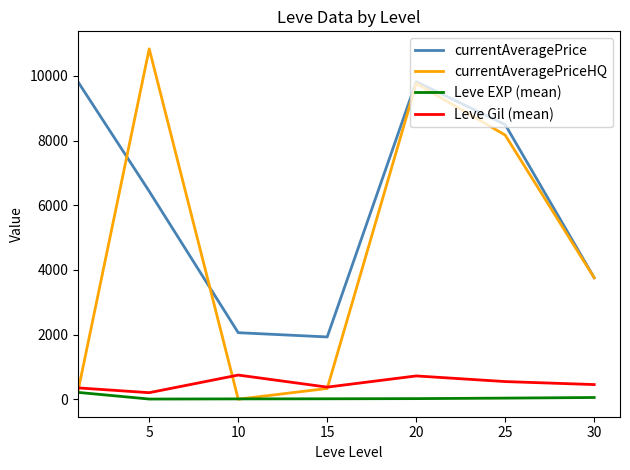

List the series in order of their peak value, lowest first.

Leve EXP (mean), Leve Gil (mean), currentAveragePrice, currentAveragePriceHQ